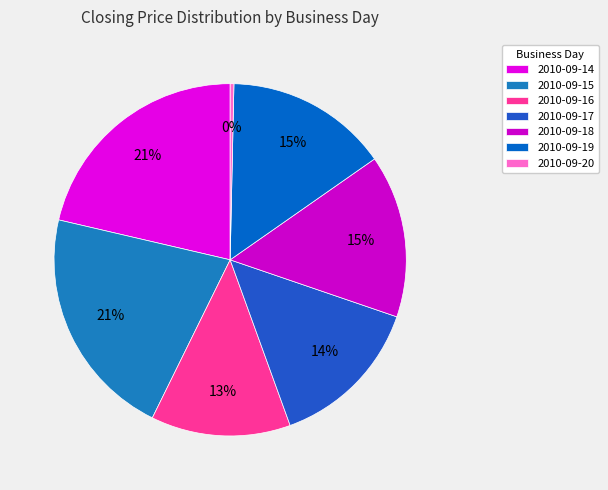

Does 2010-09-14 represent more than half of the total?

No